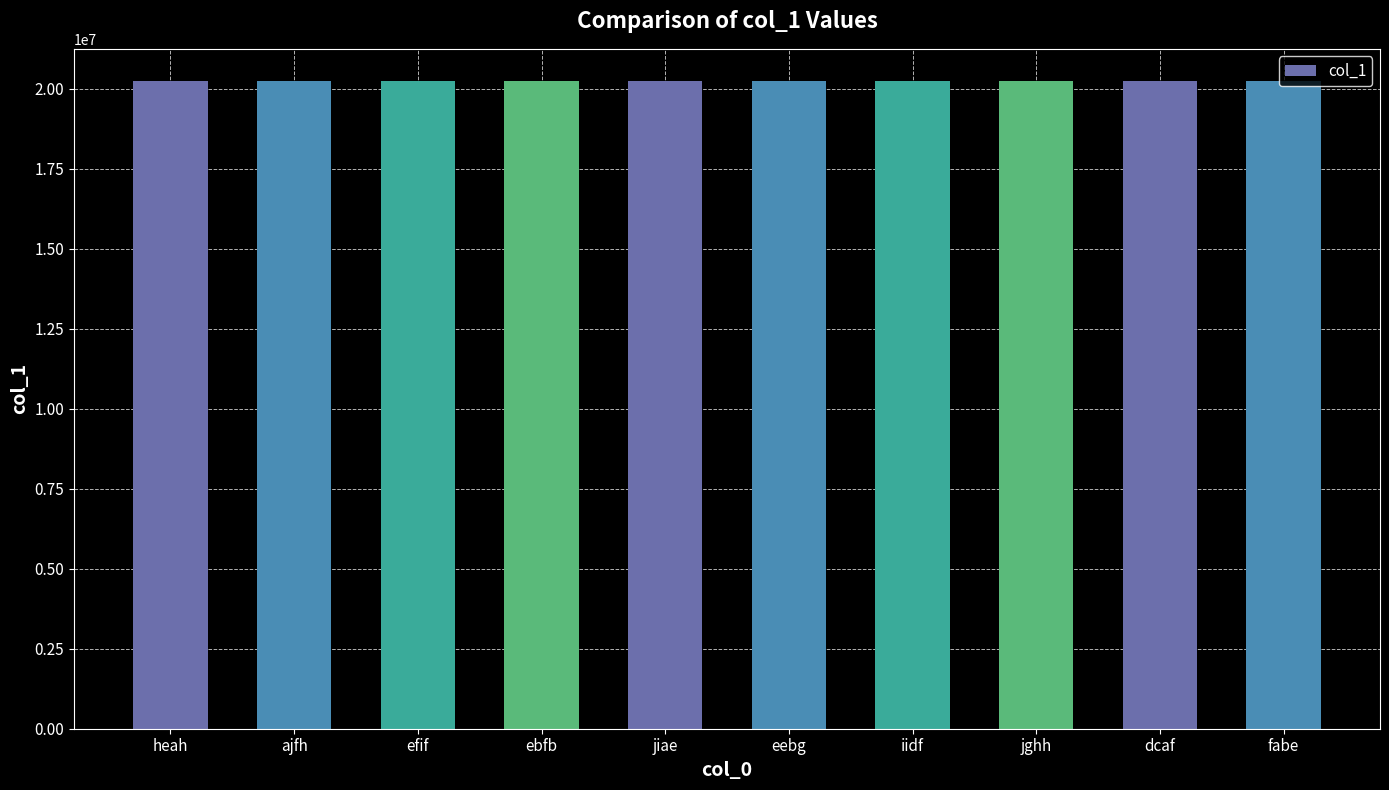

How many bars are there in total?

10